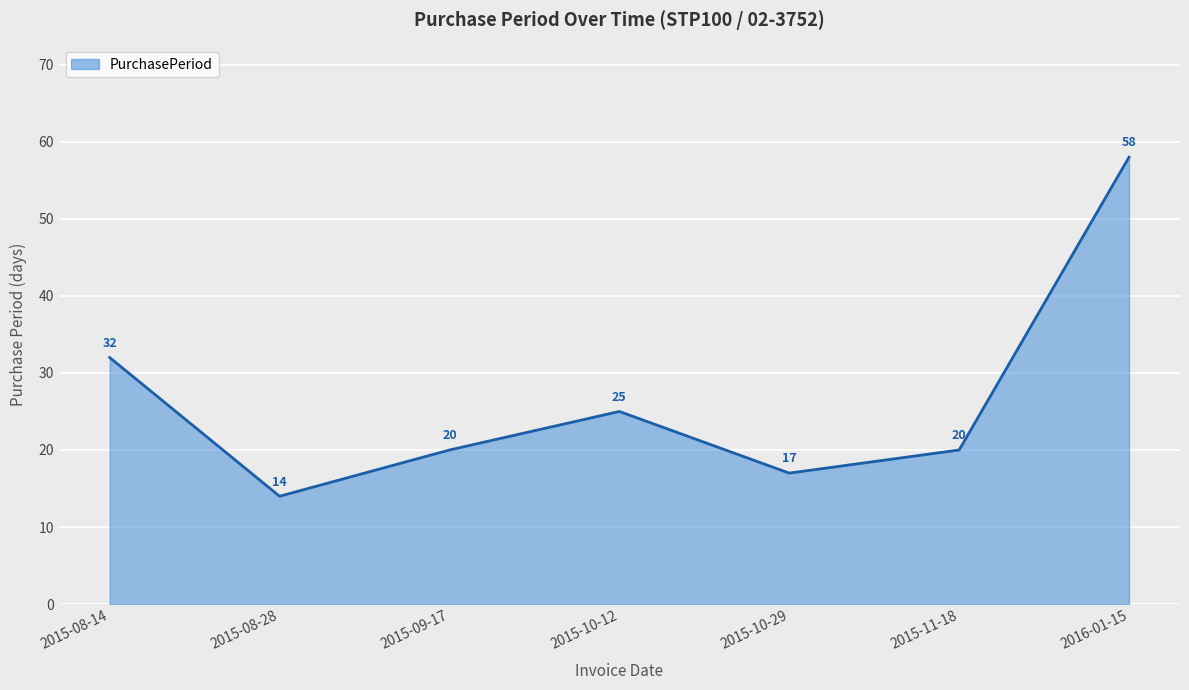

Approximately how many times larger is the value at 2015-09-17 compared to 2015-08-14?

0.6